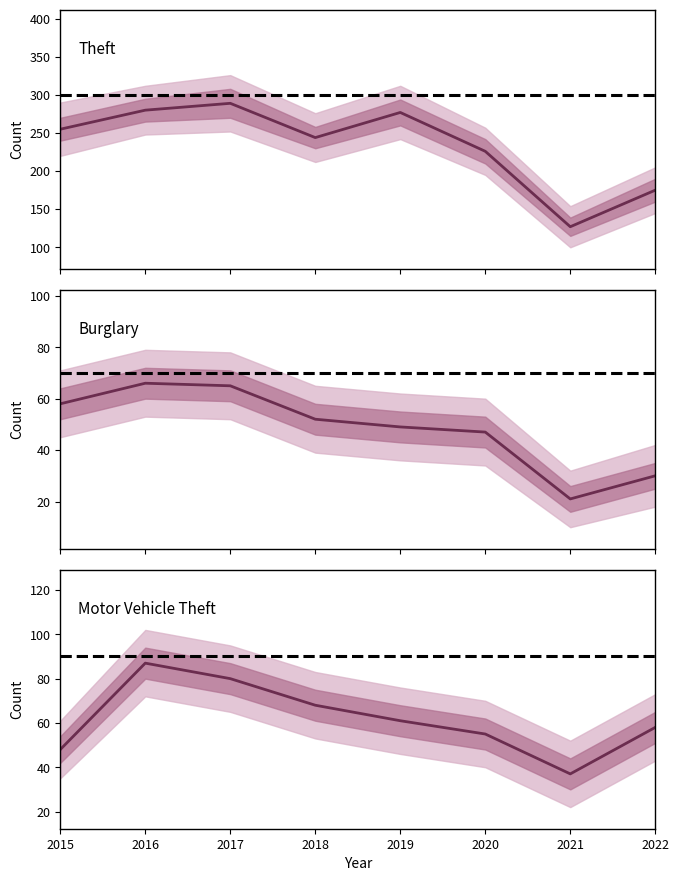

Between 2016 and 2018, which series saw the biggest shift?

Theft